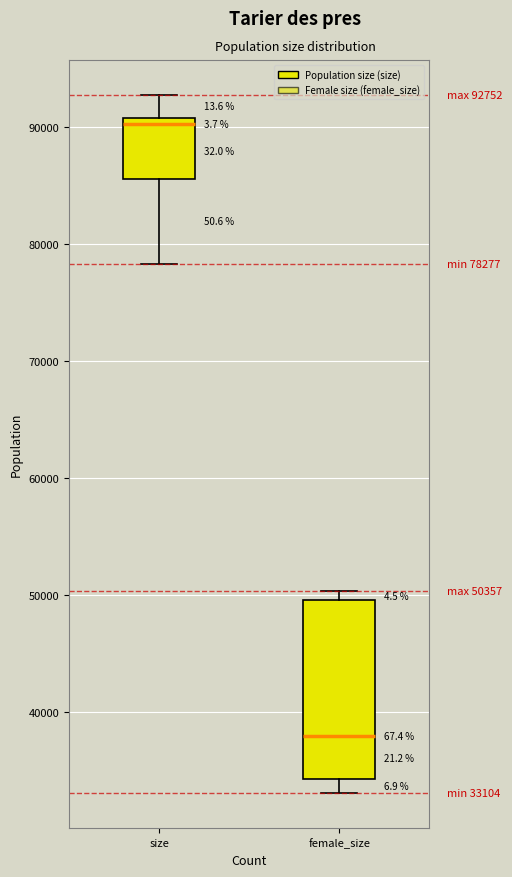

Comparing the boxes themselves (not the whiskers), which one is the tallest?

female_size